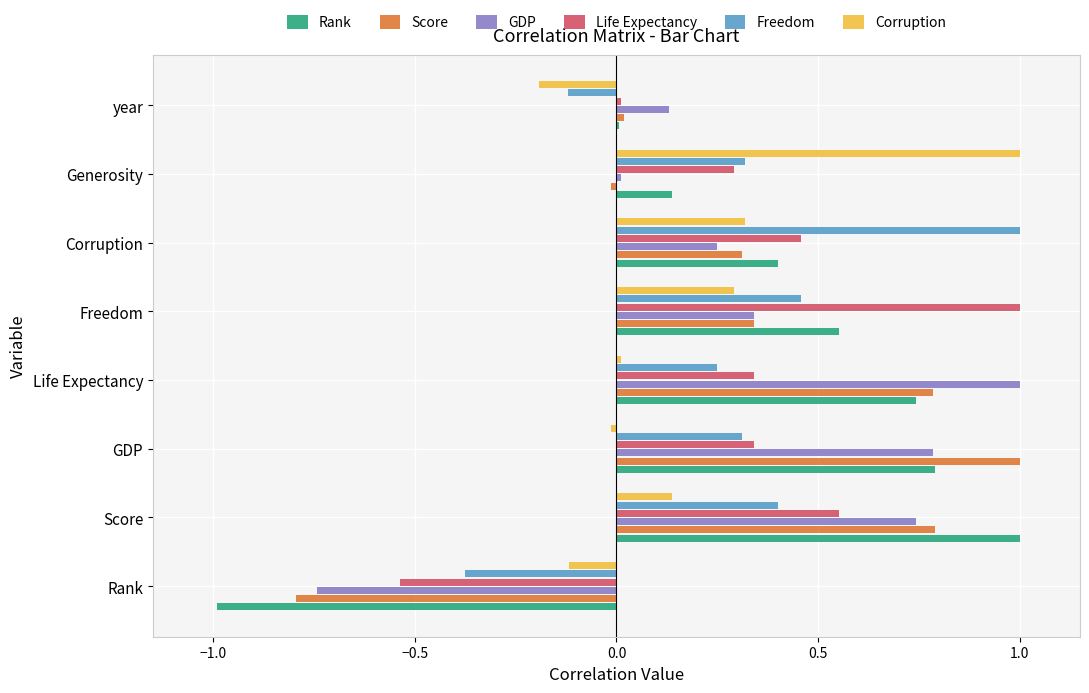

What is the total value across all series at Corruption?

2.7